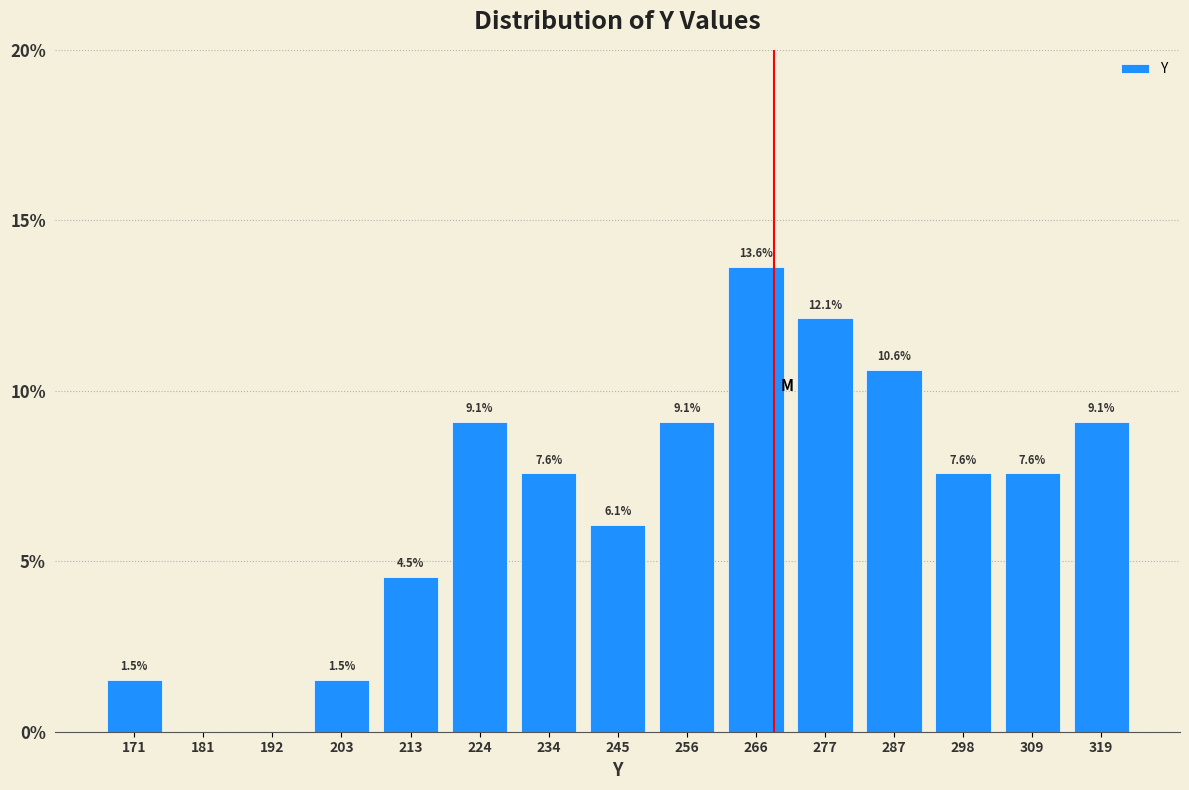

Over which range of the x-axis is the bar tallest?

261.4 to 272.0